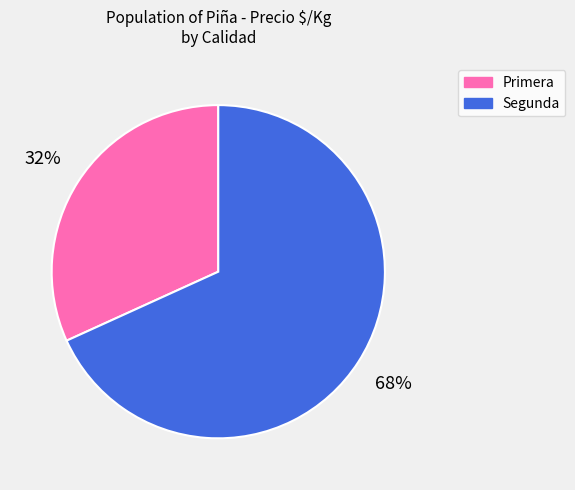

Rank the categories by value from lowest to highest.

Primera, Segunda